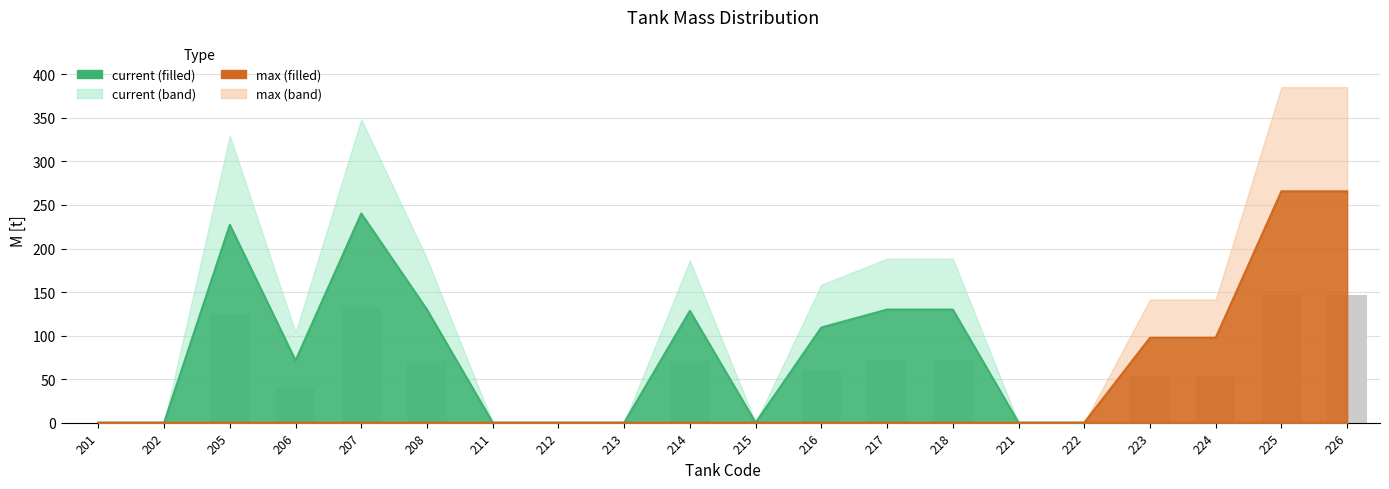

Is the value of max at 214 greater than the value of current at 222?

No